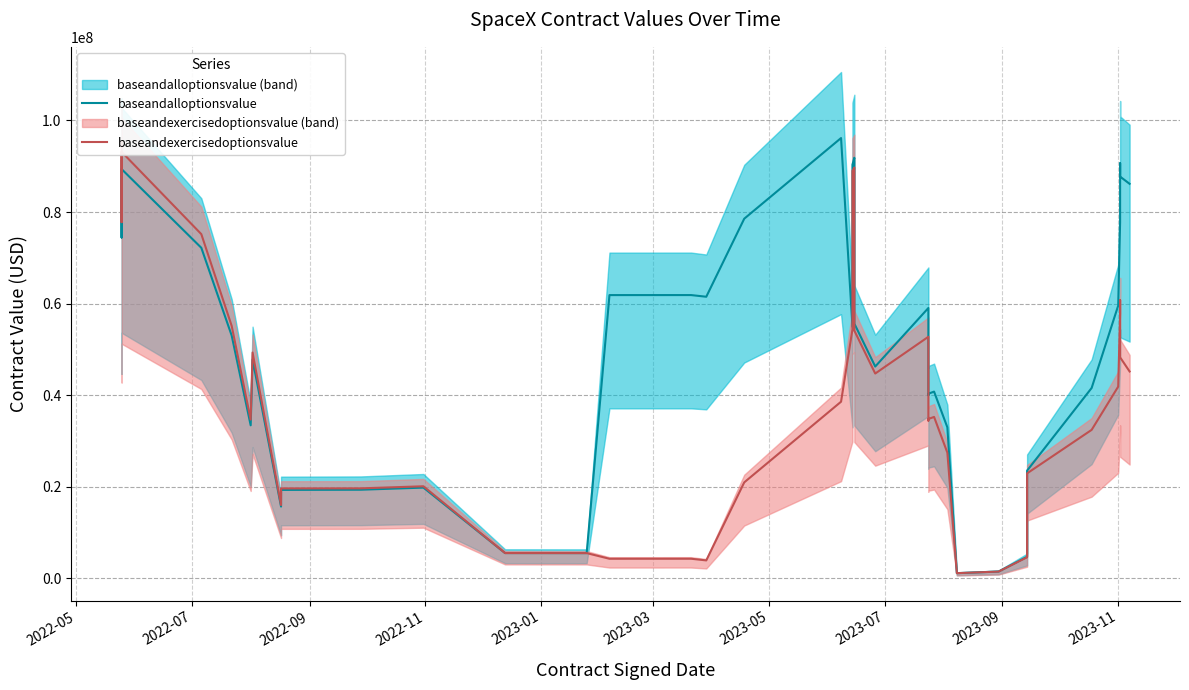

At which category is the sum across all series the highest?

2022-05